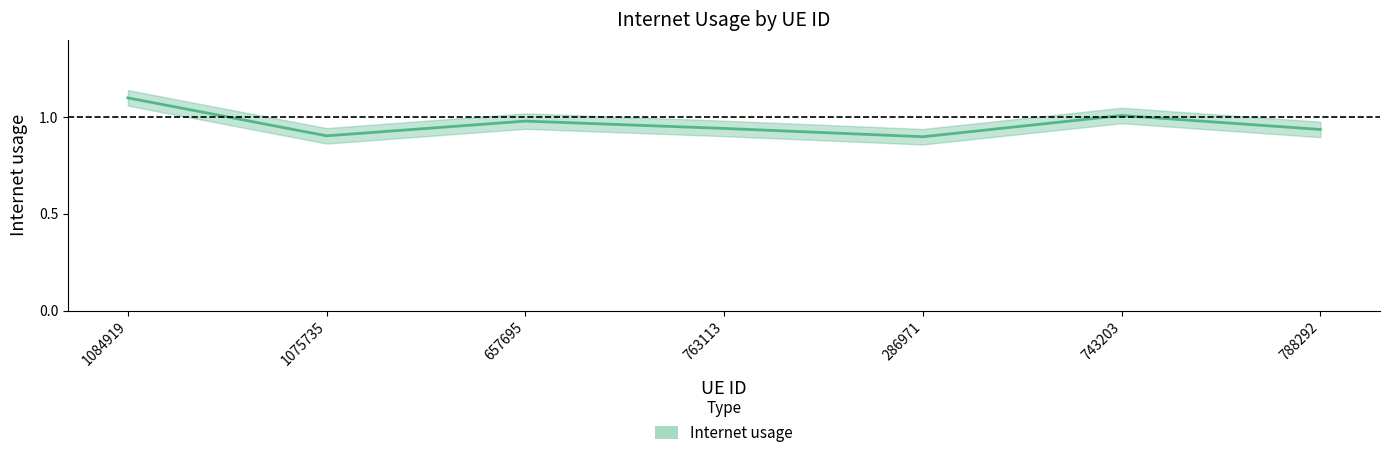

What is the label of the 2nd point from the left?

1075735